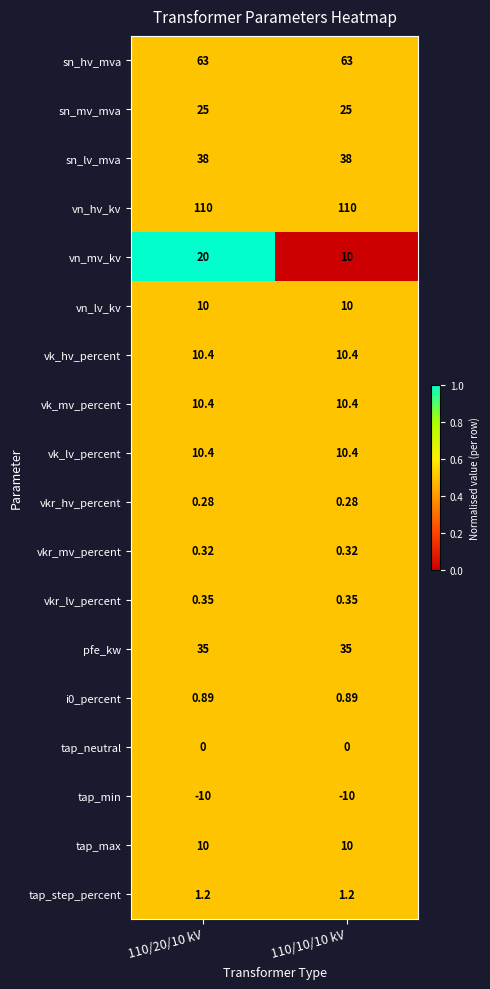

Which series has the widest spread of values?

vn_mv_kv